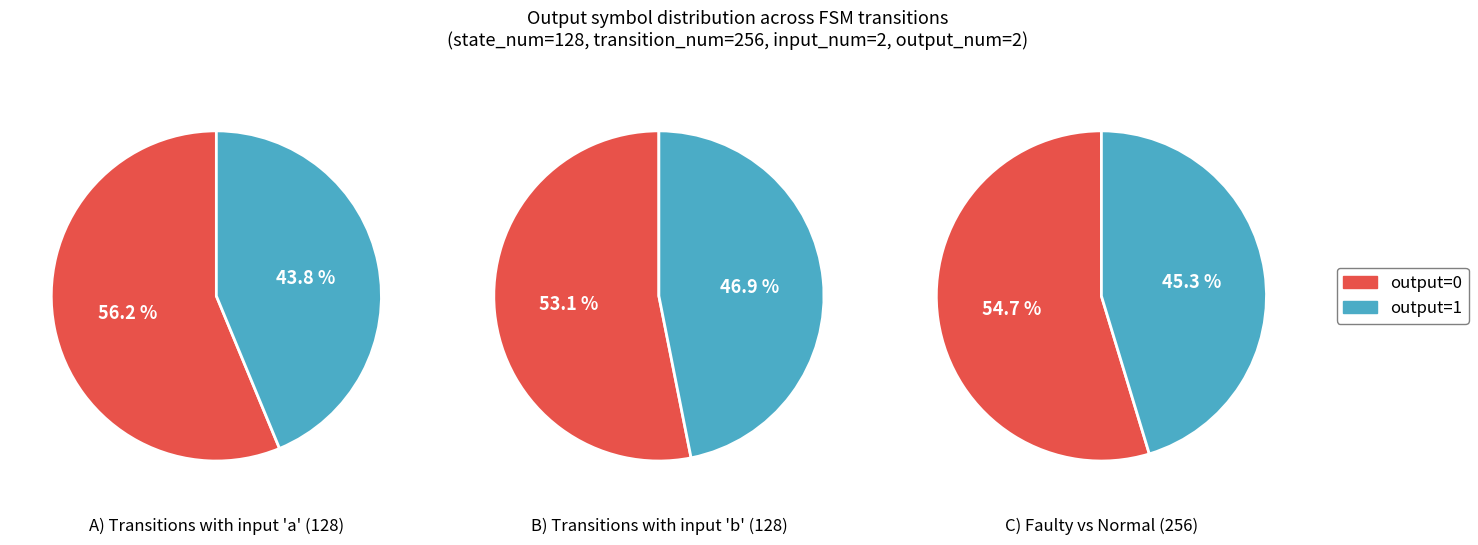

How many segments does this pie chart have?

2